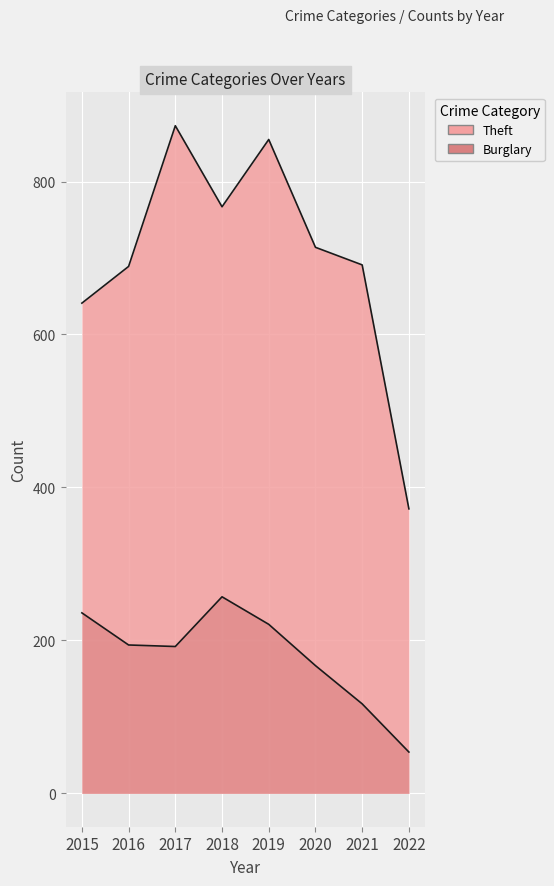

At which category is the sum across all series the highest?

2017